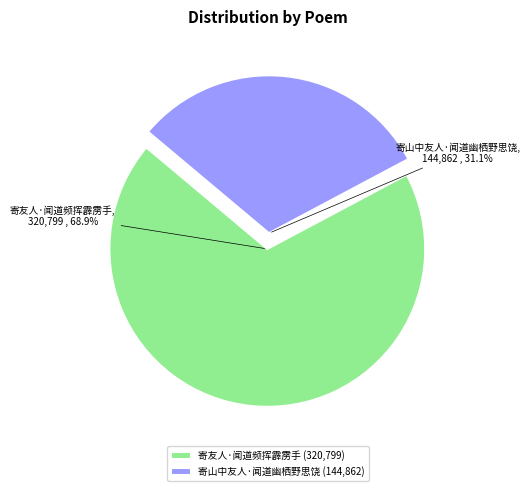

Count the number of slices in the pie.

2